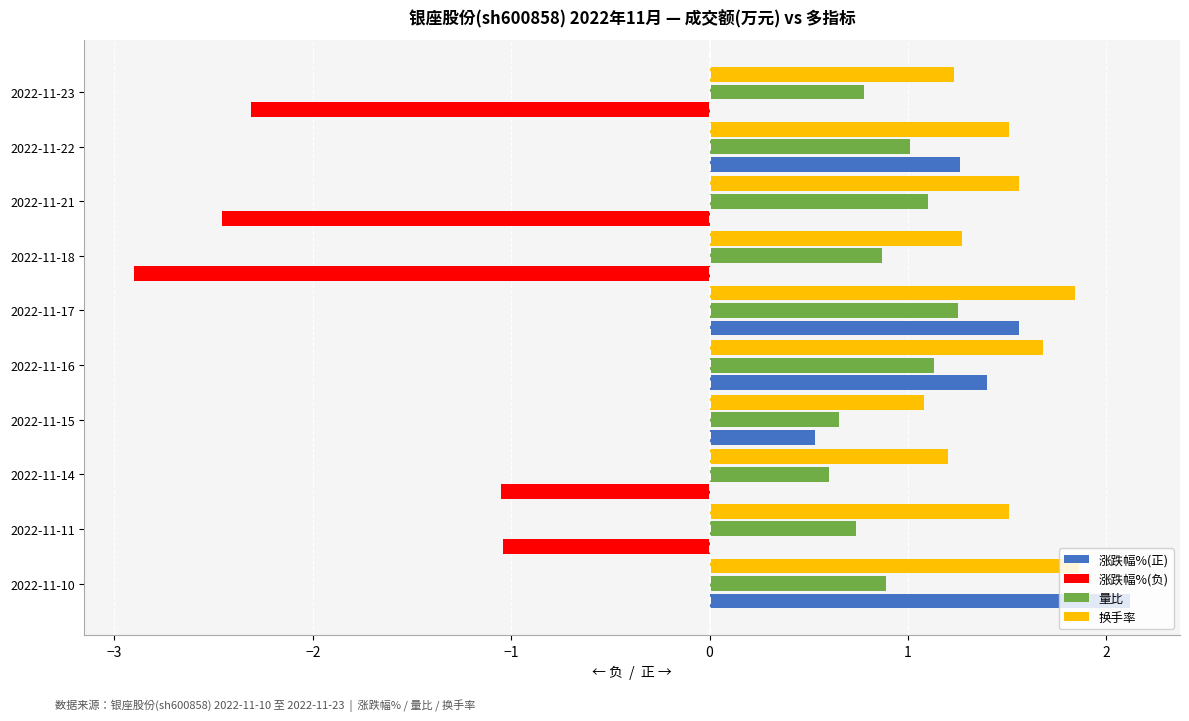

At which category does the chart reach its peak across all series?

2022-11-10